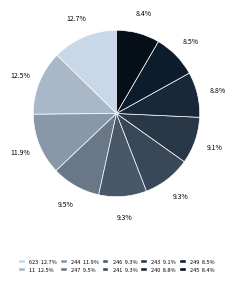

How many segments does this pie chart have?

10